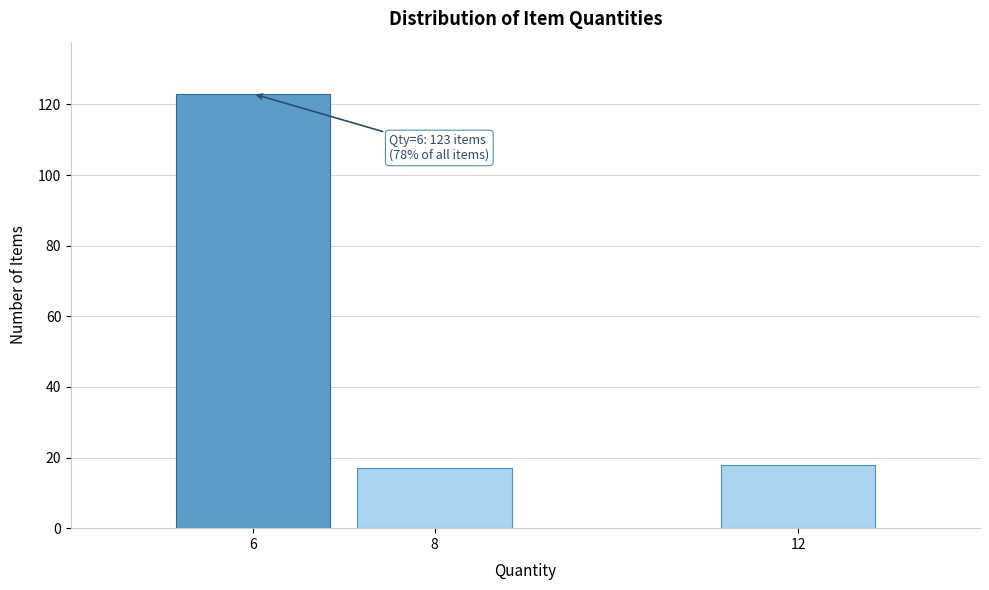

Reading right to left, extract all data points from this chart.

18	17	123